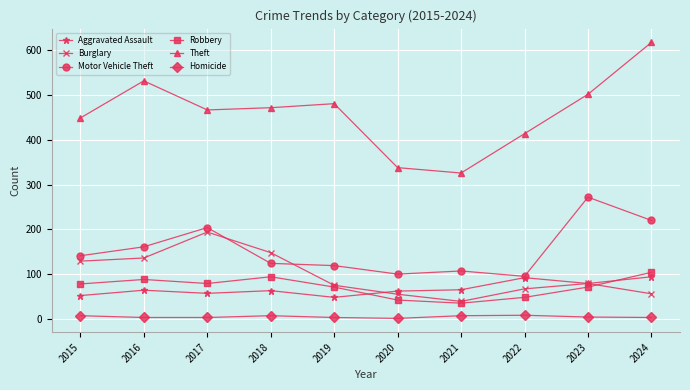

Which series has the largest total across all categories?

Theft